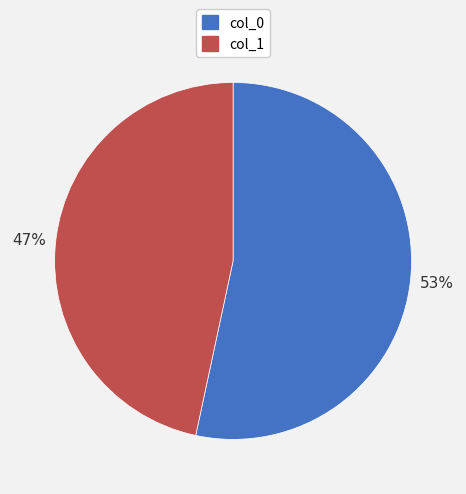

Which slice represents more than half of the pie?

col_0